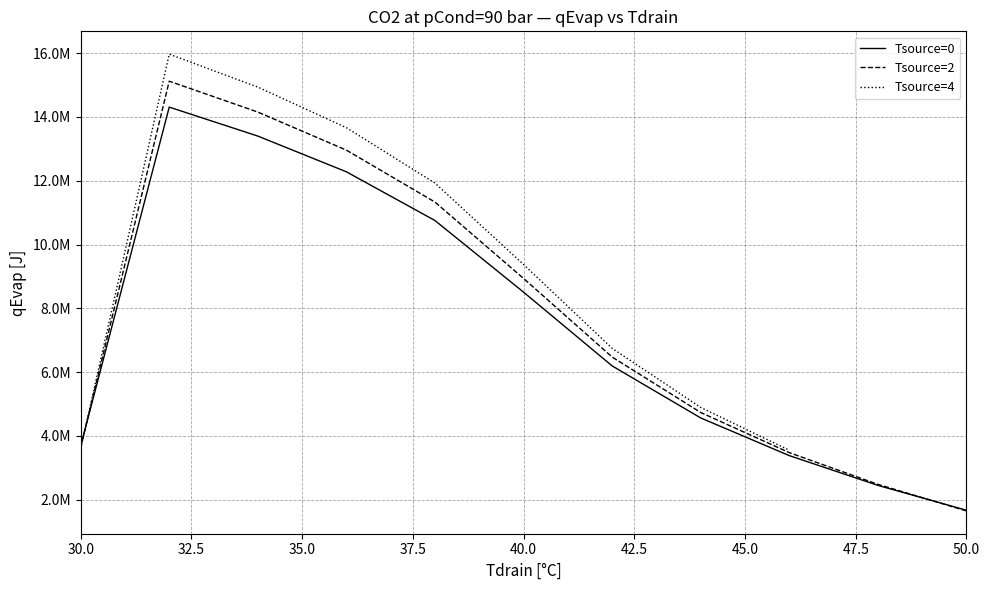

The value of Tsource=0 at 50 is 652156.0. True or false?

False